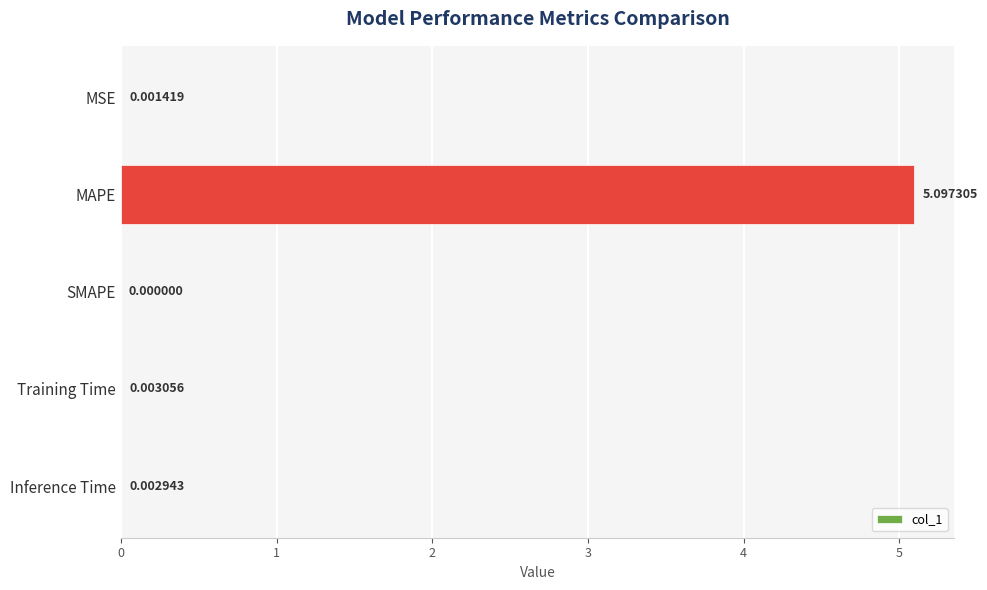

Are the bars horizontal?

Yes